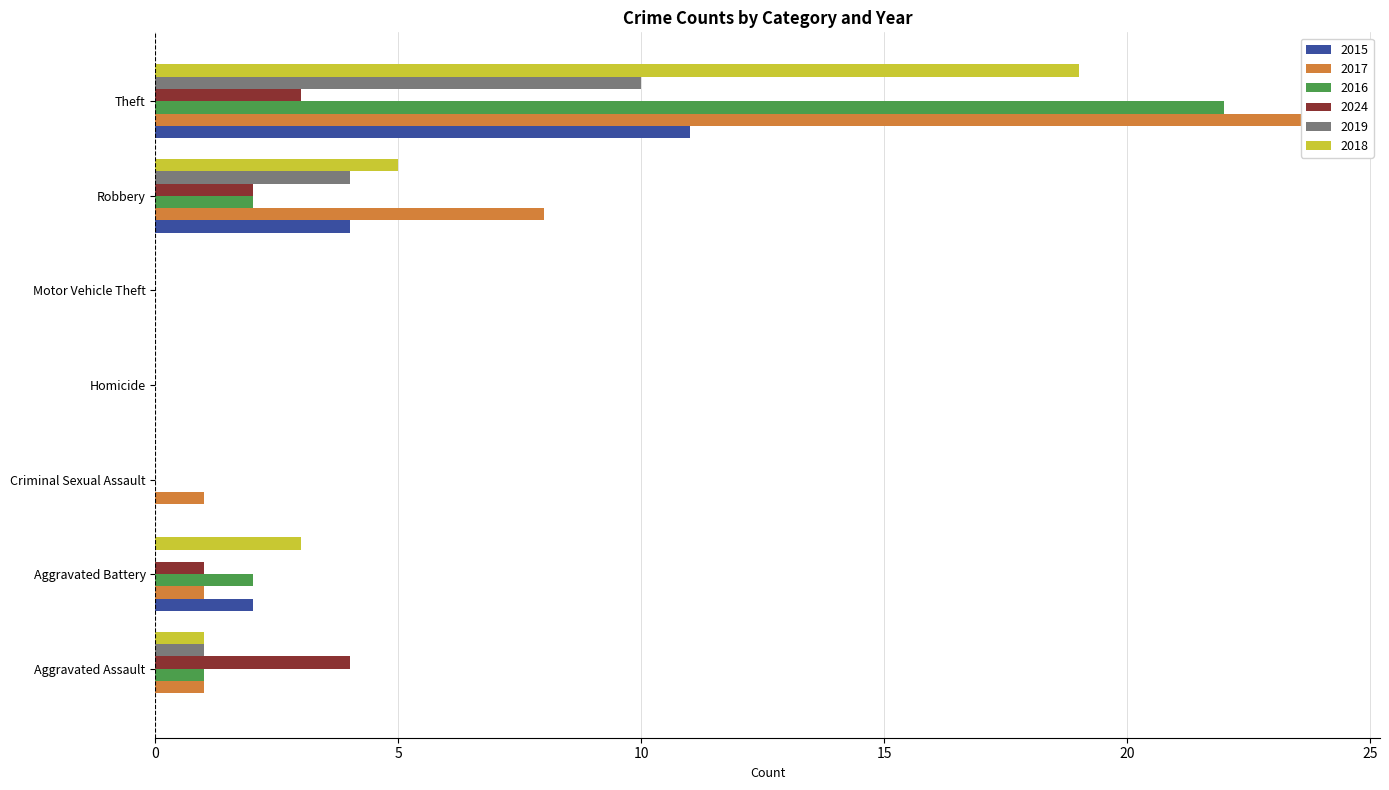

What is the sum of the 2019 values at Homicide and Robbery?

4